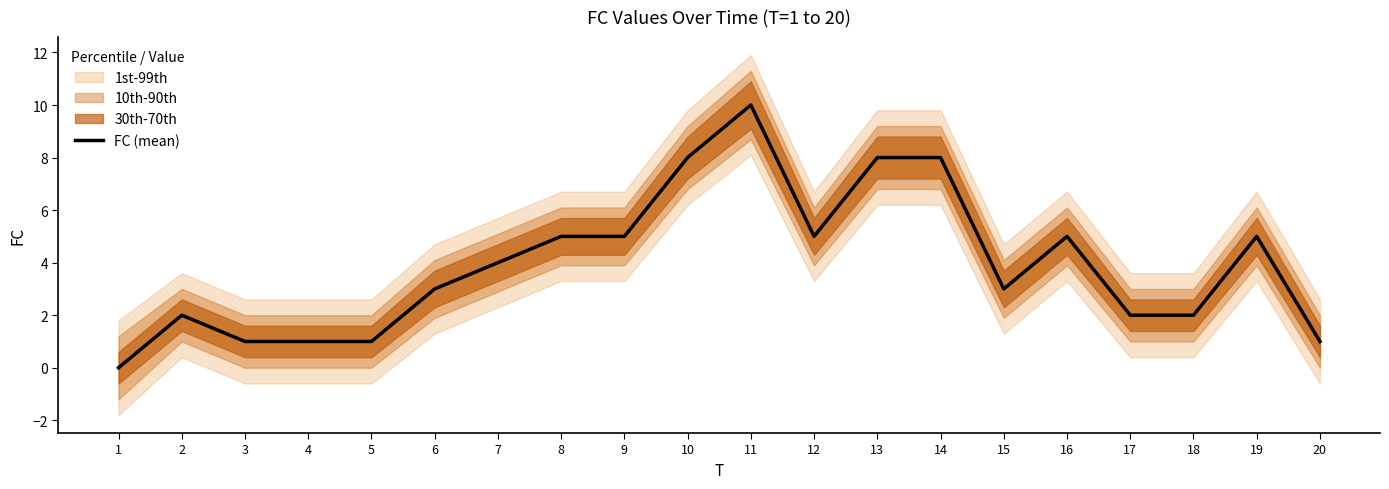

Reading left to right, what are all the values shown in this chart?

1=0	2=2	3=1	4=1	5=1	6=3	7=4	8=5	9=5	10=8	11=10	12=5	13=8	14=8	15=3	16=5	17=2	18=2	19=5	20=1